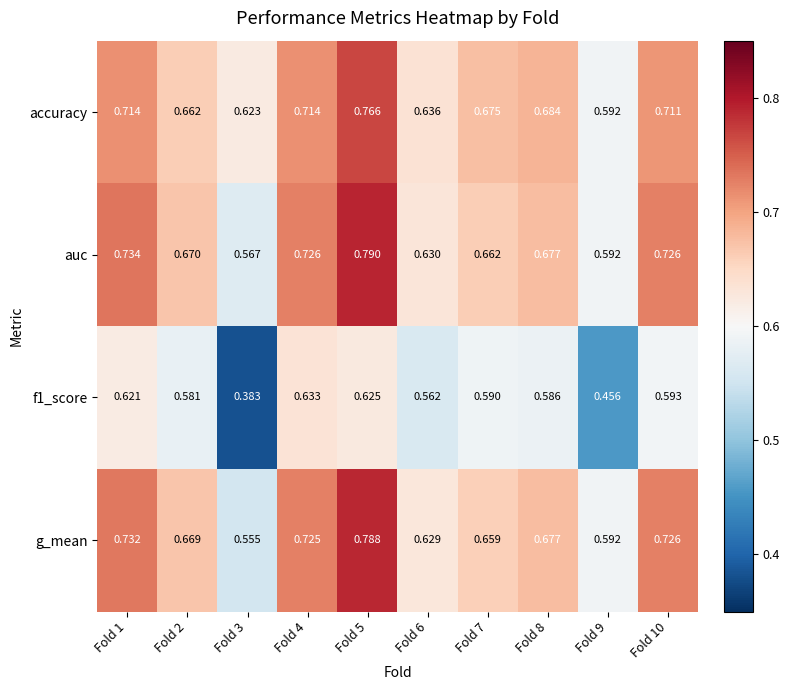

Rank the series by their maximum value, from highest to lowest.

auc, g_mean, accuracy, f1_score